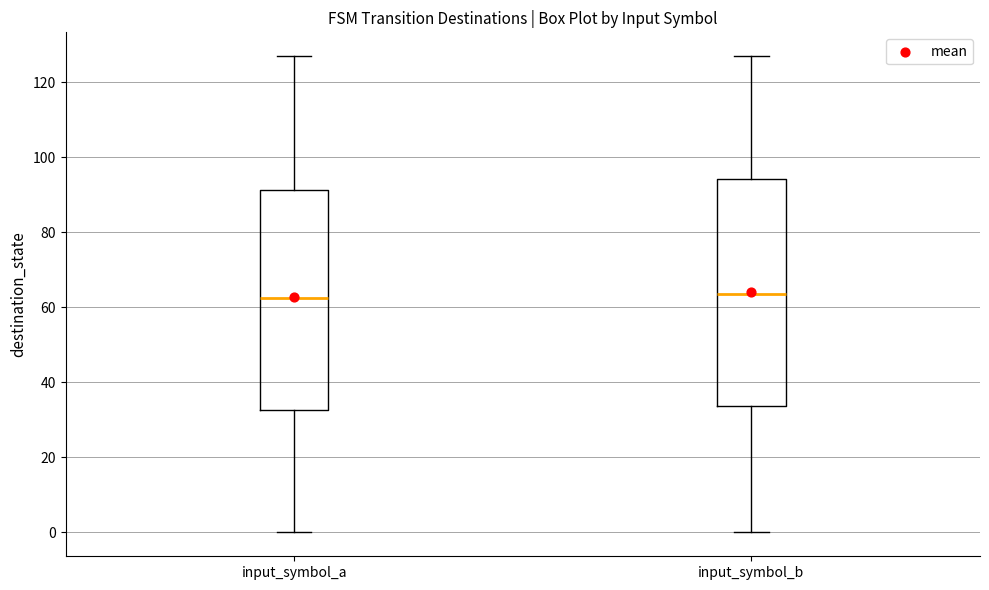

Reading left to right, read every box against the y-axis: the position of its median line, the range the box covers, and the ends of its whiskers. The values are not printed on the chart, so give them approximately, as read against the axis.

input_symbol_a: median 62, box 32 to 92, whiskers 0 to 128
input_symbol_b: median 64, box 34 to 94, whiskers 0 to 128